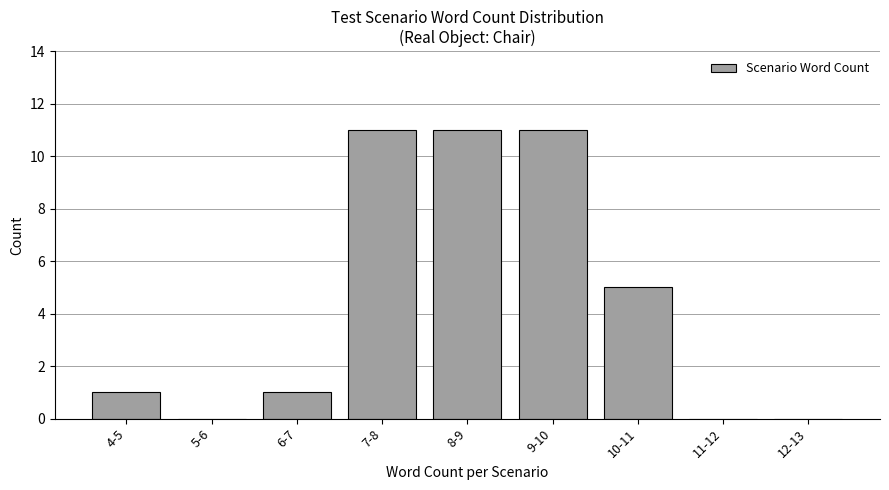

Reading left to right, what are all the values shown in this chart?

4-5=1	5-6=0	6-7=1	7-8=11	8-9=11	9-10=11	10-11=5	11-12=0	12-13=0